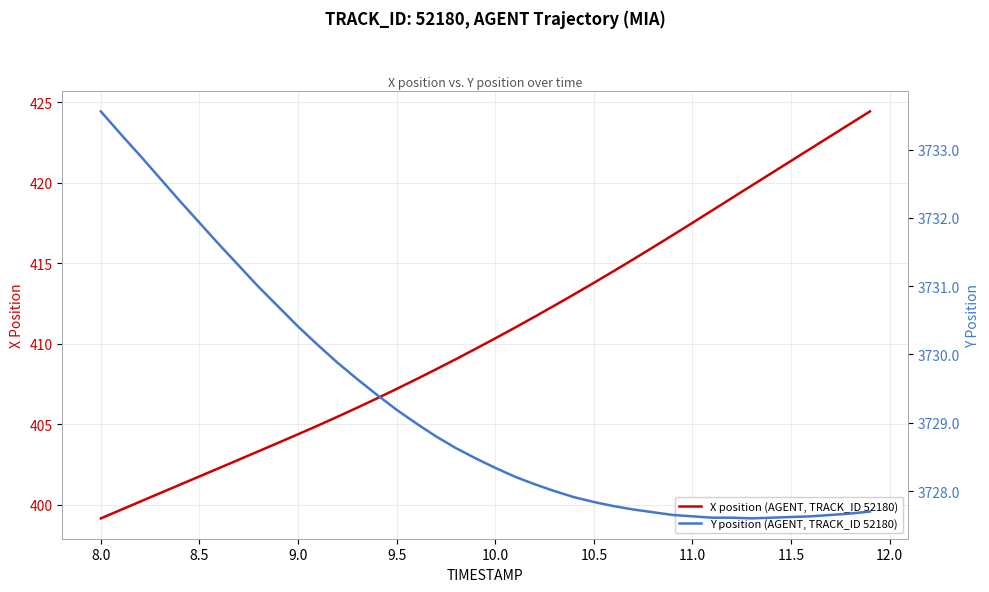

What is the highest value of the X position (AGENT, TRACK_ID 52180) series?

424.4